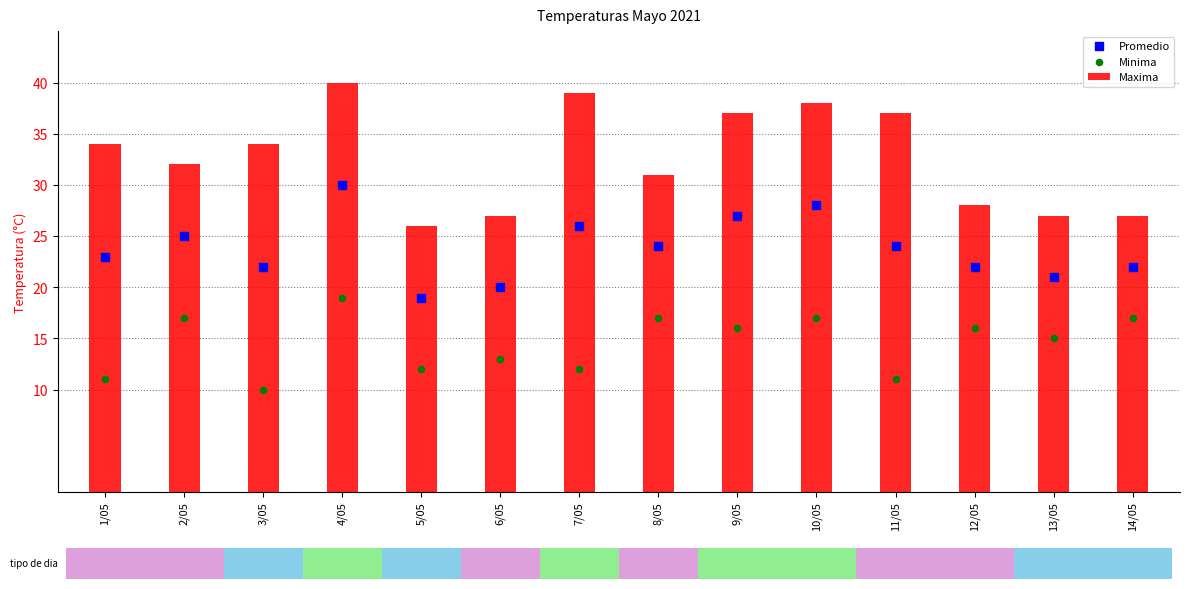

Is the value of Maxima at 13/05 greater than the value of Minima at 6/05?

Yes